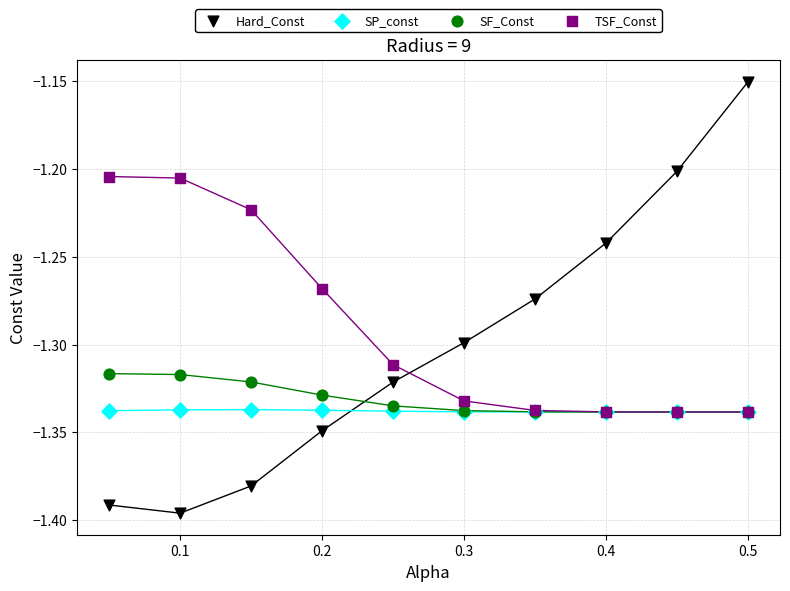

Which series contains the highest Y value?

Hard_Const